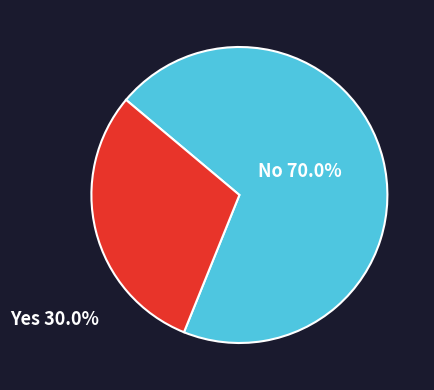

Is there any slice that represents more than half of the pie?

Yes